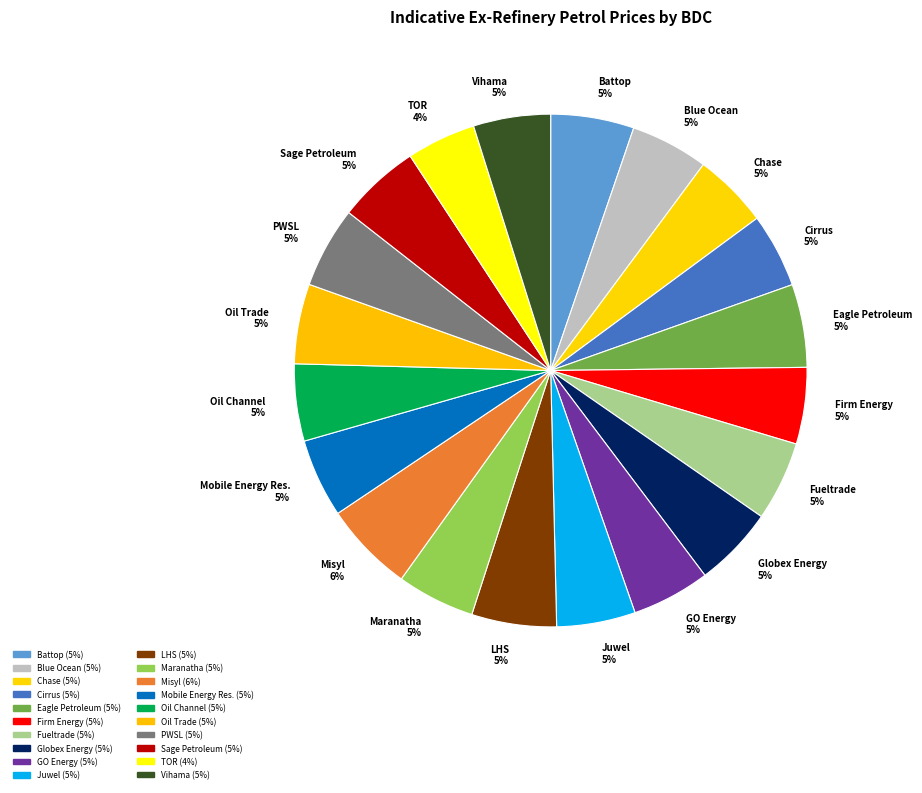

To the nearest percent, what is the difference between the GO Energy 5% and TOR 4% slice percentages?

1%